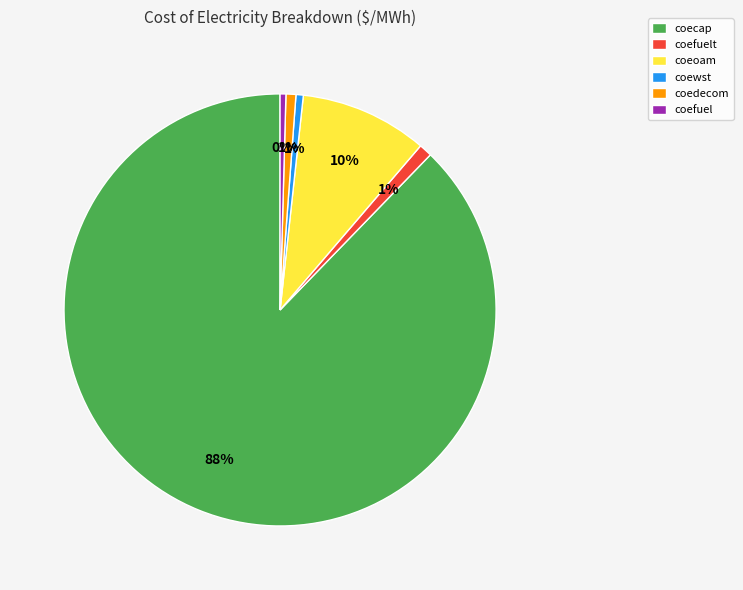

How many slices are in this pie chart?

6